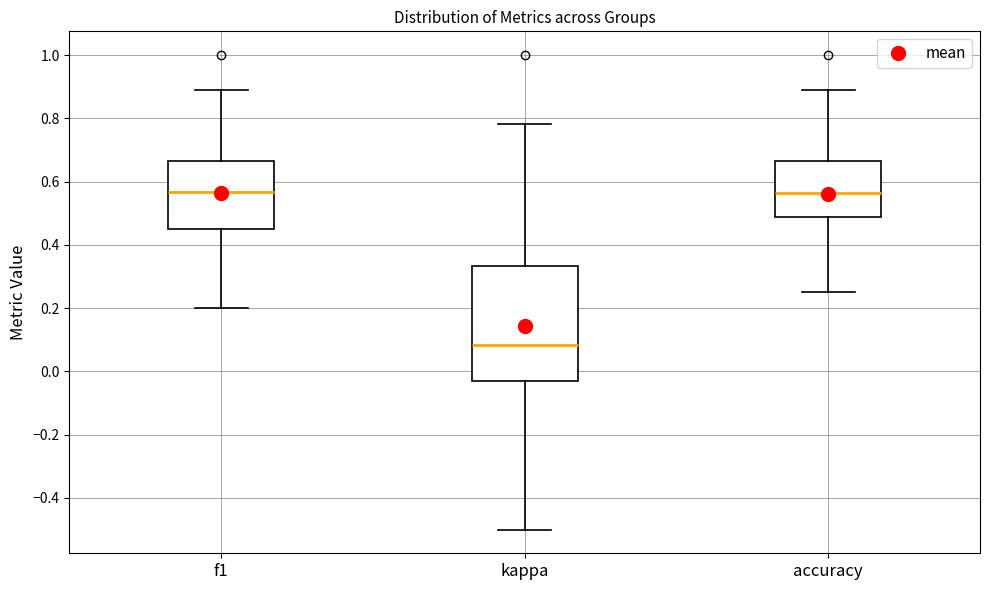

Where does the upper whisker of the box for f1 end on the y-axis? The values are not printed on the chart, so give them approximately, as read against the axis.

0.88